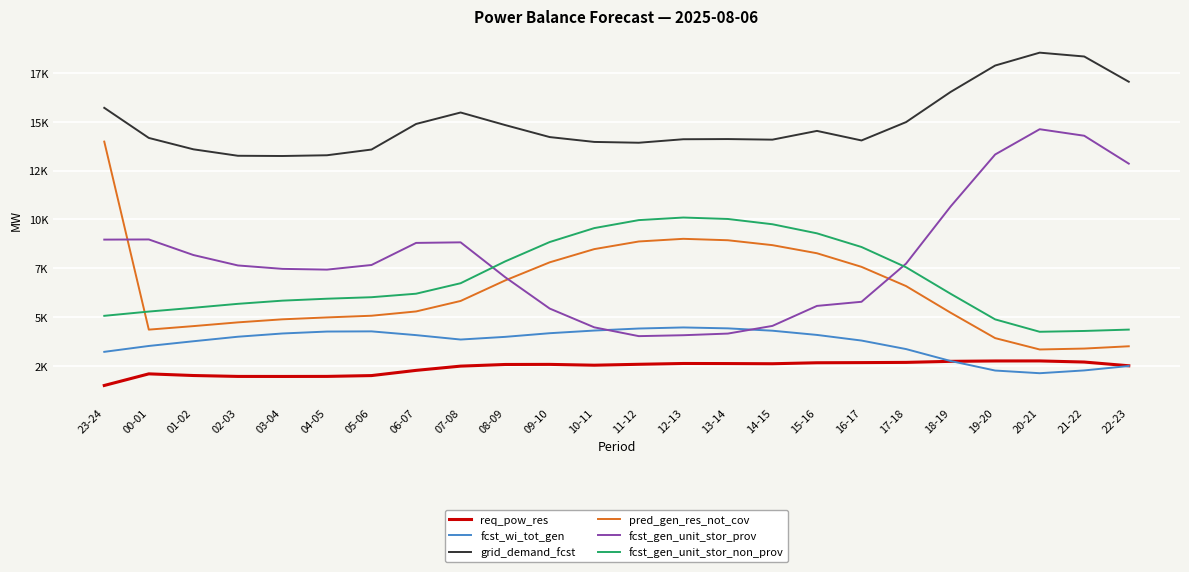

Reading left to right, list all the values displayed in this chart.

req_pow_res: 23-24=1500	00-01=2095	01-02=2010	02-03=1964	03-04=1962	04-05=1965	05-06=2007	06-07=2273	07-08=2491	08-09=2575	09-10=2580	10-11=2538	11-12=2585	12-13=2626	13-14=2622	14-15=2613	15-16=2663	16-17=2671	17-18=2682	18-19=2736	19-20=2755	20-21=2757	21-22=2700	22-23=2509
fcst_wi_tot_gen: 23-24=3222	00-01=3523	01-02=3764	02-03=3996	03-04=4162	04-05=4261	05-06=4270	06-07=4078	07-08=3852	08-09=3989	09-10=4176	10-11=4312	11-12=4416	12-13=4471	13-14=4424	14-15=4304	15-16=4088	16-17=3800	17-18=3364	18-19=2753	19-20=2265	20-21=2128	21-22=2271	22-23=2496
grid_demand_fcst: 23-24=15714	00-01=14173	01-02=13591	02-03=13260	03-04=13248	04-05=13286	05-06=13579	06-07=14888	07-08=15475	08-09=14832	09-10=14217	10-11=13969	11-12=13927	12-13=14106	13-14=14115	14-15=14085	15-16=14533	16-17=14044	17-18=14983	18-19=16527	19-20=17879	20-21=18539	21-22=18342	22-23=17050
pred_gen_res_not_cov: 23-24=13985	00-01=4359	01-02=4539	02-03=4731	03-04=4887	04-05=4984	05-06=5071	06-07=5290	07-08=5827	08-09=6877	09-10=7805	10-11=8481	11-12=8872	12-13=9008	13-14=8935	14-15=8684	15-16=8269	16-17=7573	17-18=6589	18-19=5226	19-20=3925	20-21=3343	21-22=3390	22-23=3507
fcst_gen_unit_stor_prov: 23-24=8968	00-01=8976	01-02=8179	02-03=7645	03-04=7470	04-05=7431	05-06=7669	06-07=8799	07-08=8828	08-09=7045	09-10=5438	10-11=4477	11-12=4026	12-13=4073	13-14=4157	14-15=4550	15-16=5574	16-17=5785	17-18=7738	18-19=10662	19-20=13325	20-21=14619	21-22=14285	22-23=12857
fcst_gen_unit_stor_non_prov: 23-24=5066	00-01=5284	01-02=5477	02-03=5680	03-04=5843	04-05=5942	05-06=6019	06-07=6198	07-08=6735	08-09=7852	09-10=8844	10-11=9557	11-12=9966	12-13=10098	13-14=10024	14-15=9754	15-16=9289	16-17=8589	17-18=7552	18-19=6195	19-20=4884	20-21=4249	21-22=4291	22-23=4361